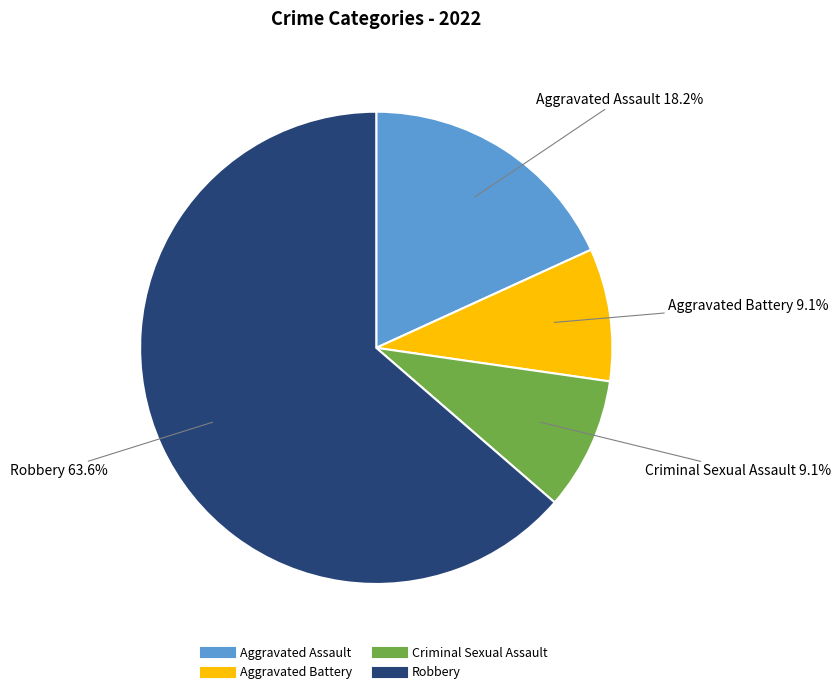

To the nearest percent, what is the average slice percentage?

25%